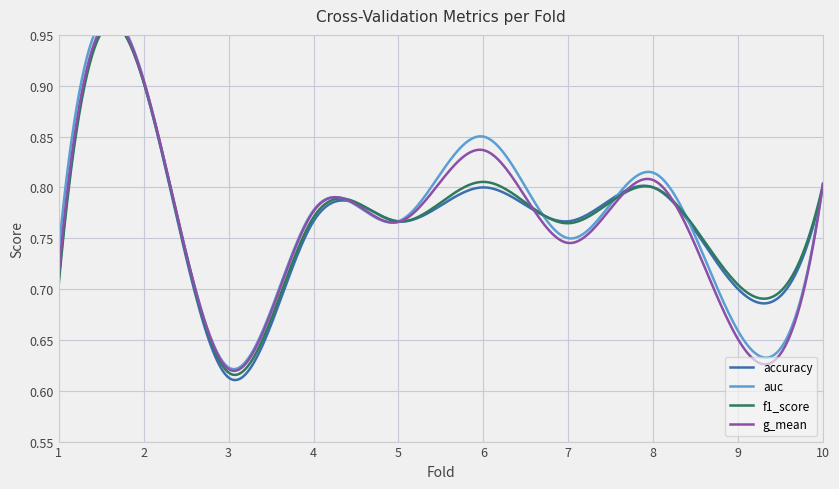

Where is the first local minimum for f1_score?

3